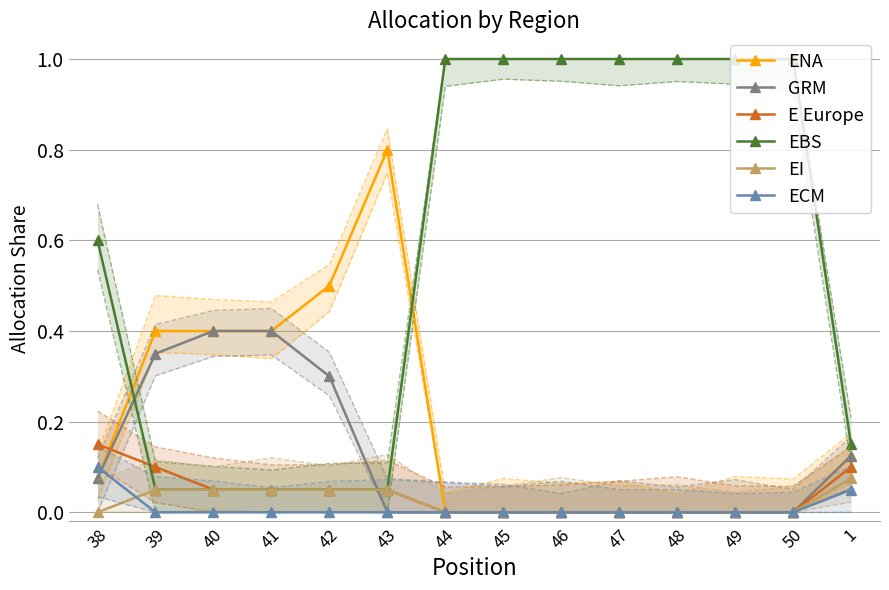

Is it true that EBS equals 0.1 at 41?

True